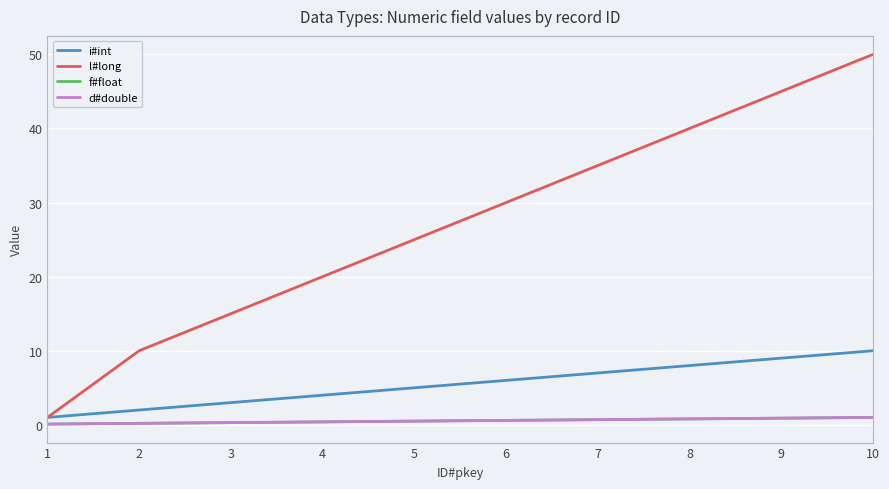

Which has a higher value, 1 or 3?

3